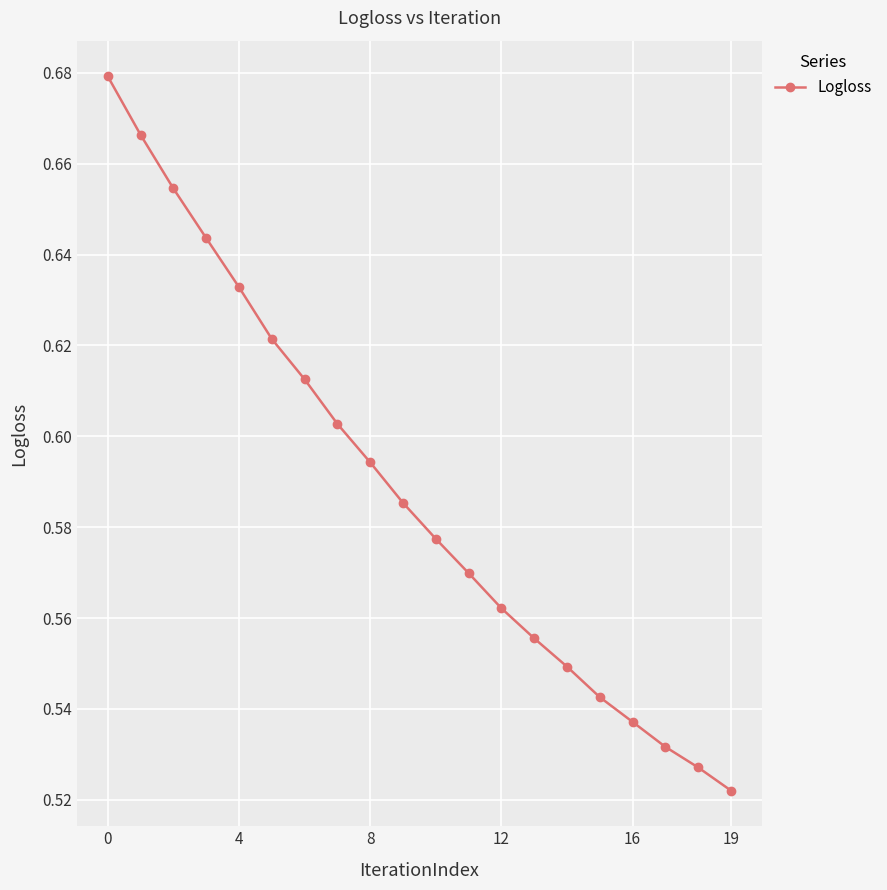

True or false: there are more than 1 points higher than both neighbors.

False